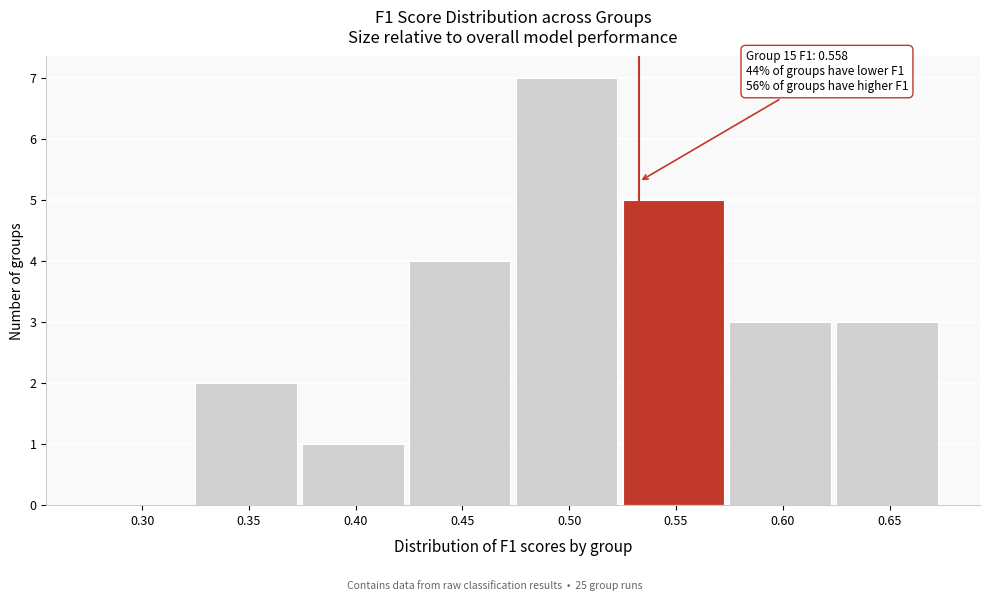

Reading left to right, what are all the values shown in this chart?

0.30=0	0.35=2	0.40=1	0.45=4	0.50=7	0.55=5	0.60=3	0.65=3